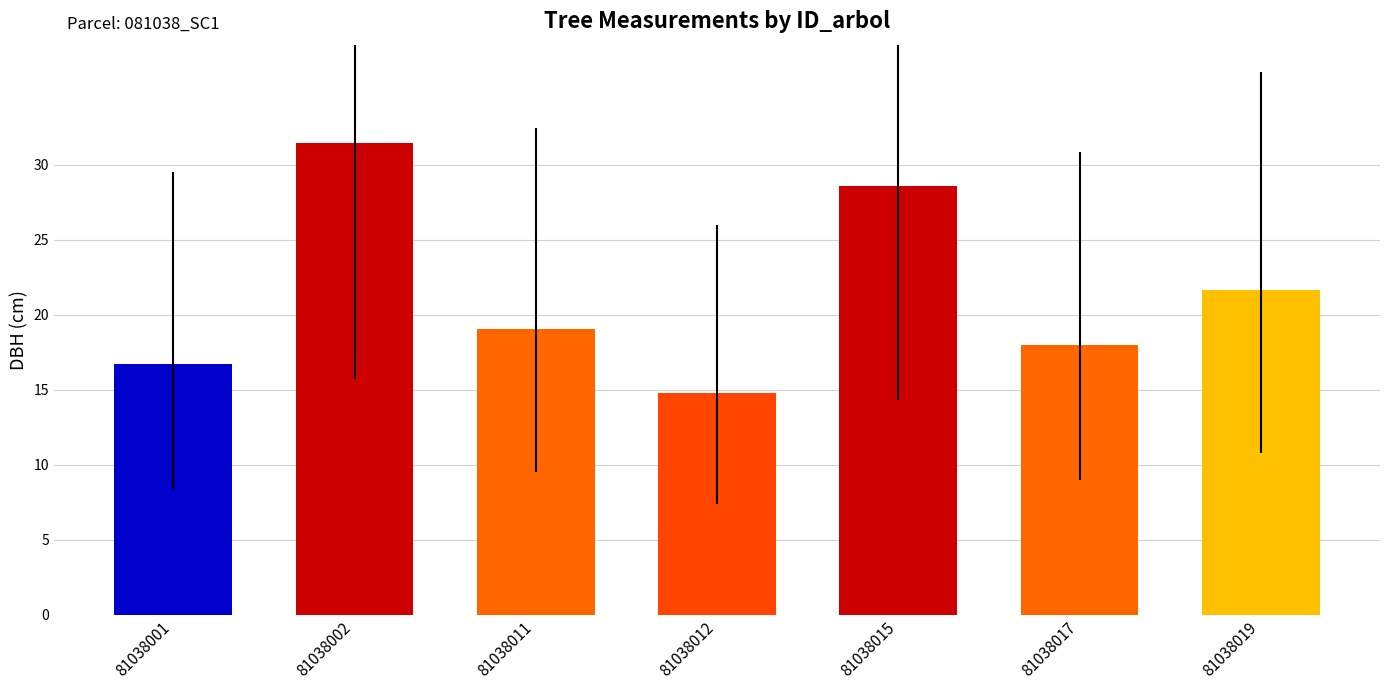

True or false: the data shows 28.6 at 81038015.

True